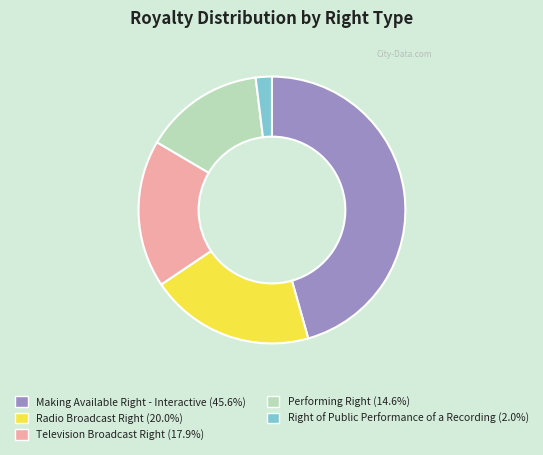

How many slices are in this pie chart?

5